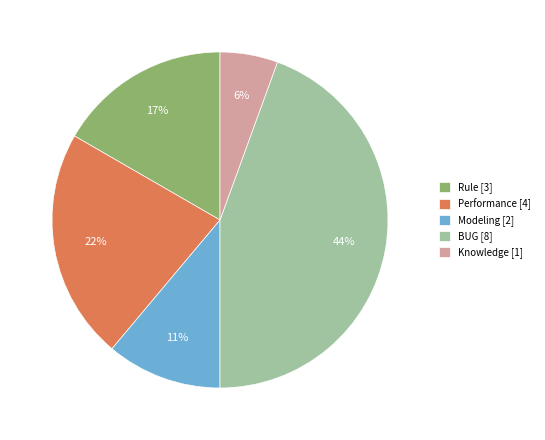

To the nearest percent, what portion does Performance represent?

22%